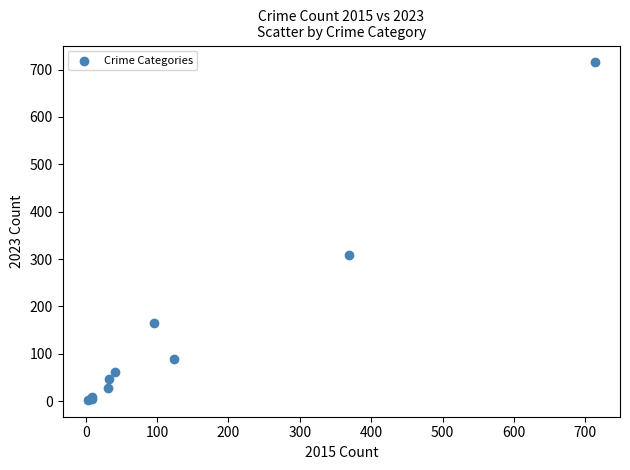

What Y value in the scatter plot is closest to 359?

308